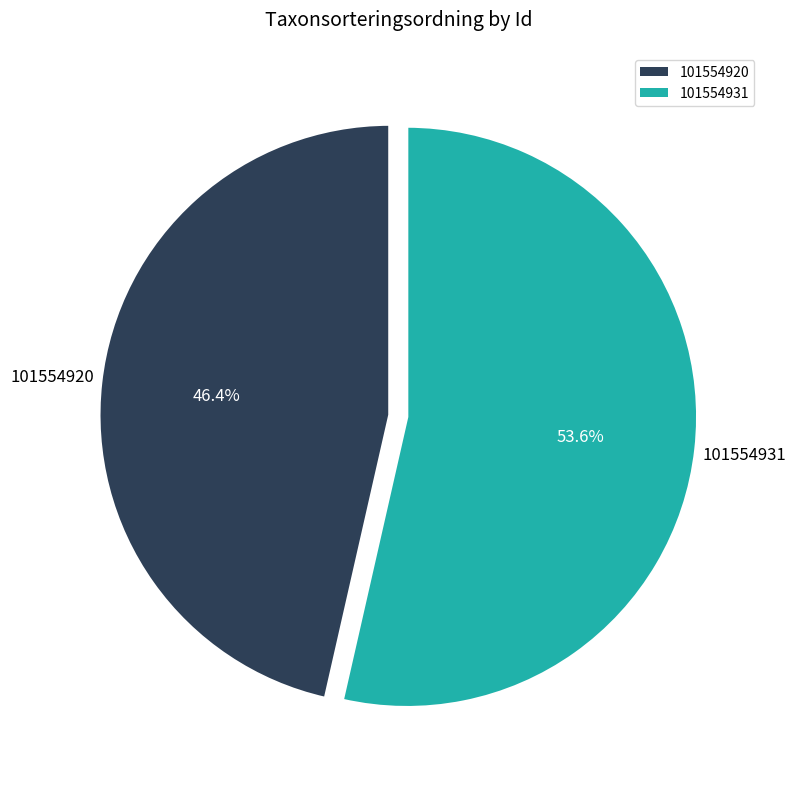

How many slices are in this pie chart?

2